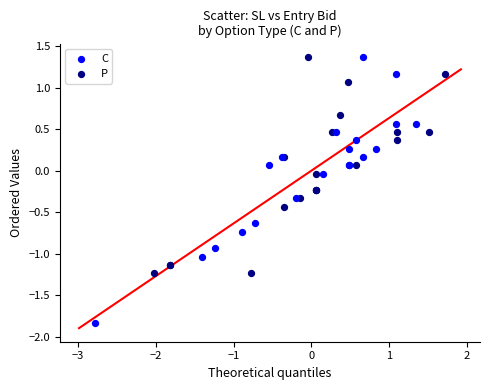

Which series reaches the minimum Y coordinate?

C